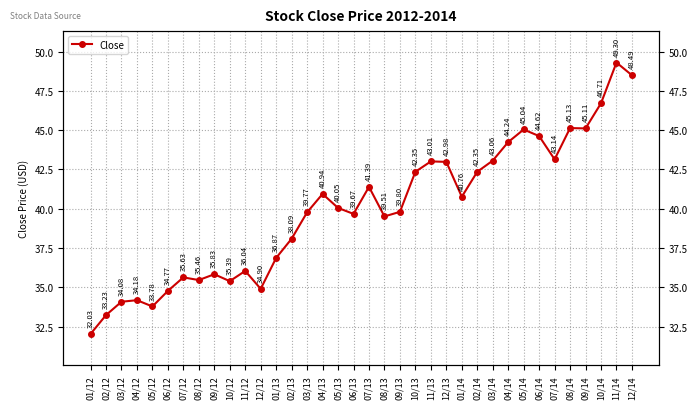

The value at 08/13 is 24.1. True or false?

False